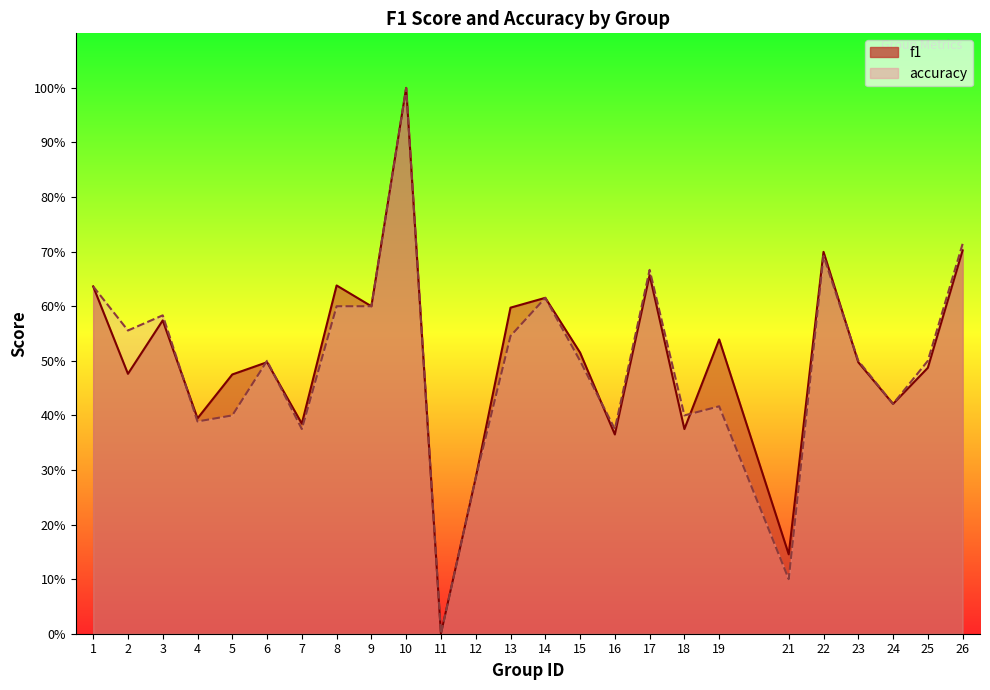

Is it true that f1 equals 0.1 at 21?

False